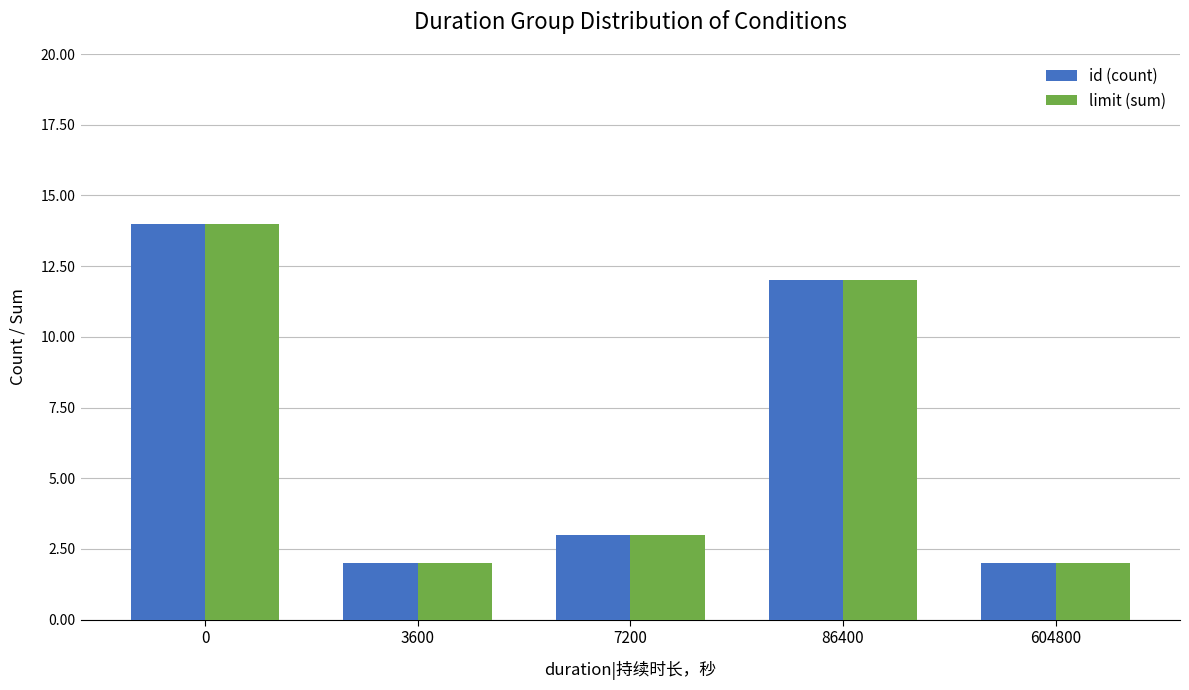

The limit (sum) series shows 5 at 7200. True or false?

False